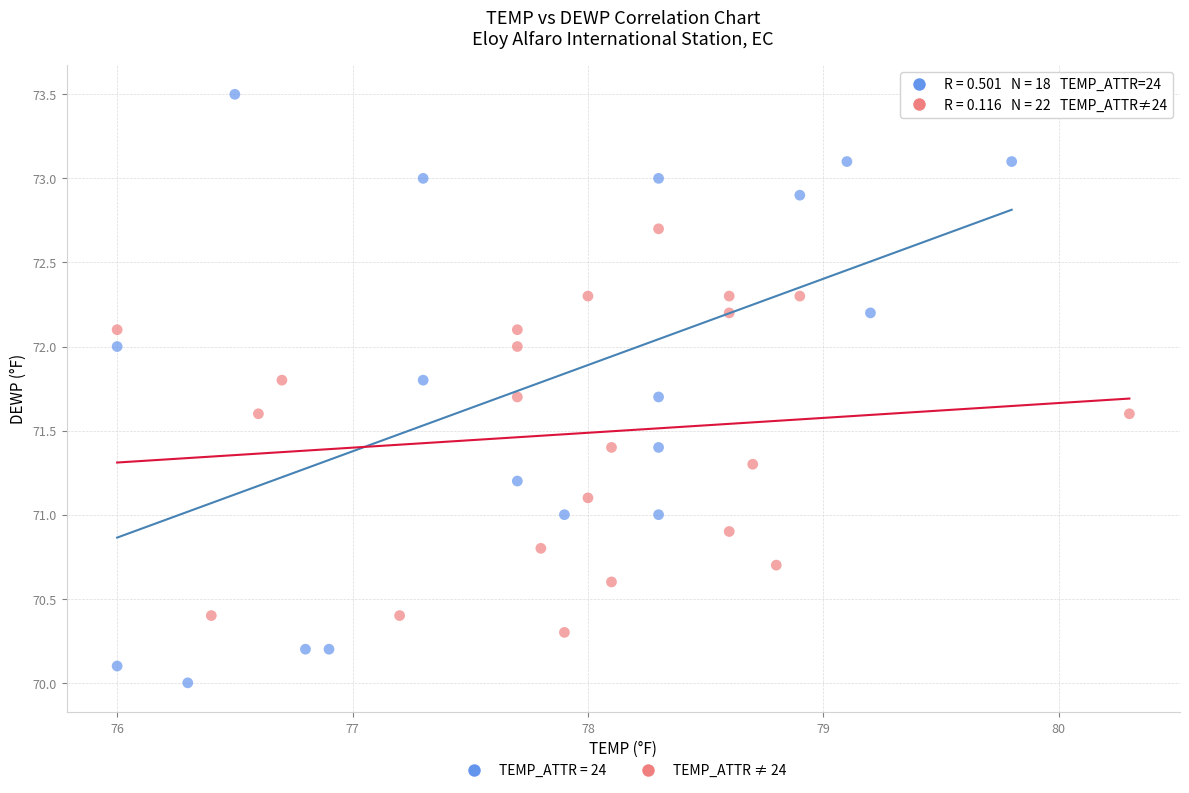

Which series reaches the minimum Y coordinate?

TEMP_ATTR = 24